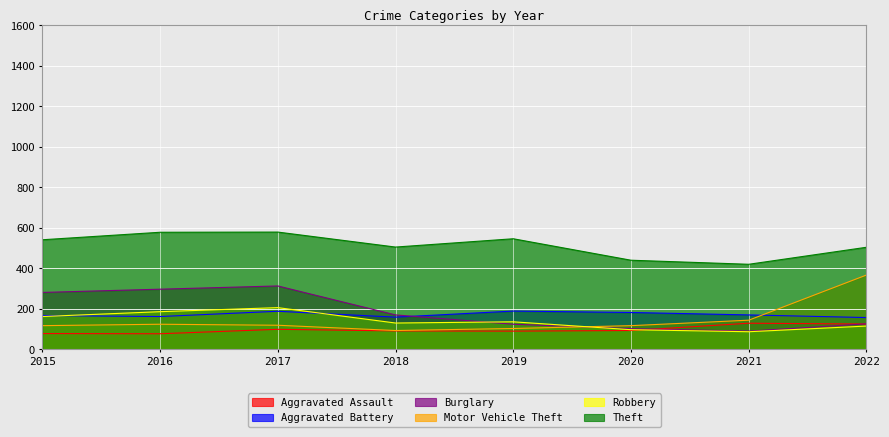

Which series changed the most between 2017 and 2018?

Burglary